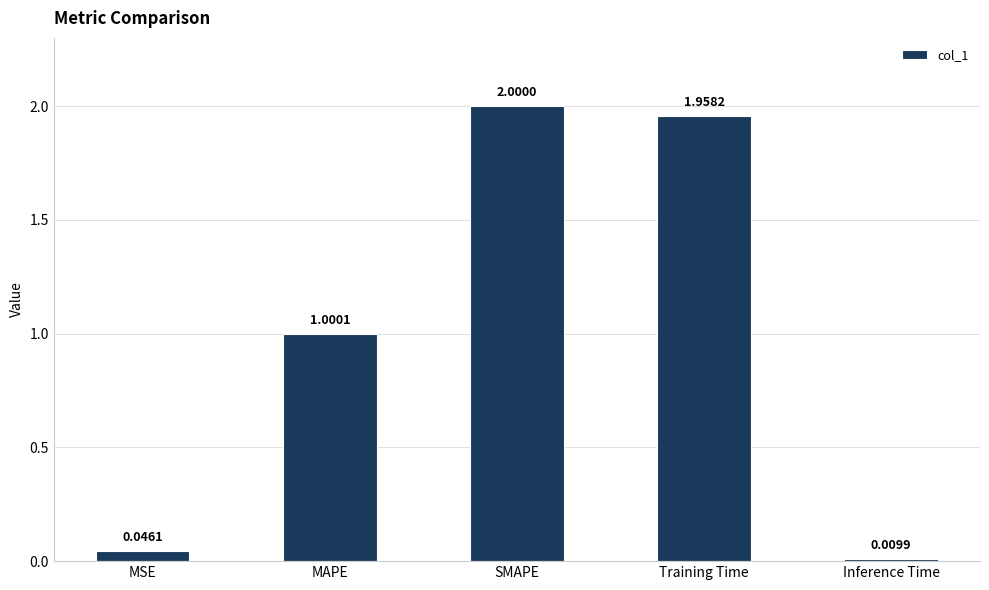

How many series are shown in this chart?

1